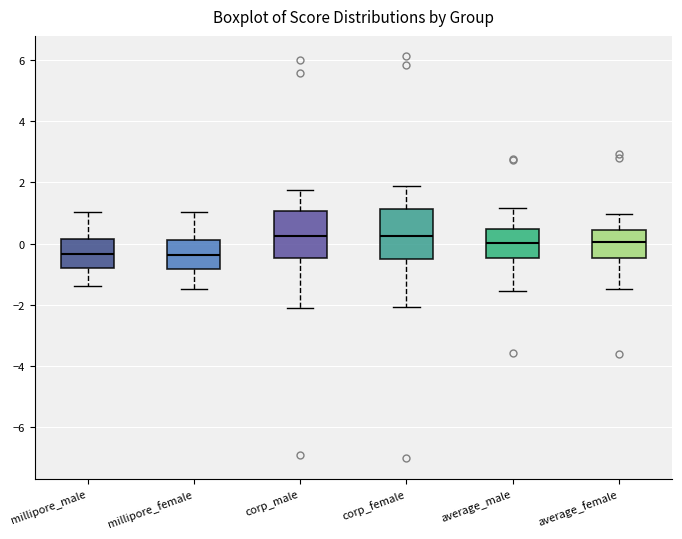

Where does the lower whisker of the box for corp_male end on the y-axis? The values are not printed on the chart, so give them approximately, as read against the axis.

-2.2